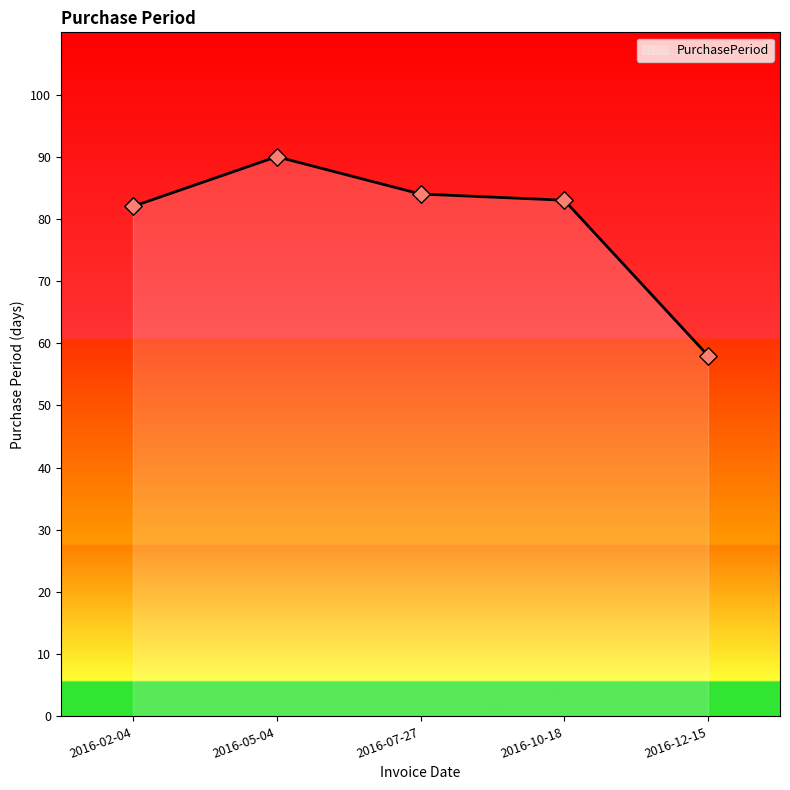

What is the ratio of the value at 2016-02-04 to the value at 2016-05-04?

0.9